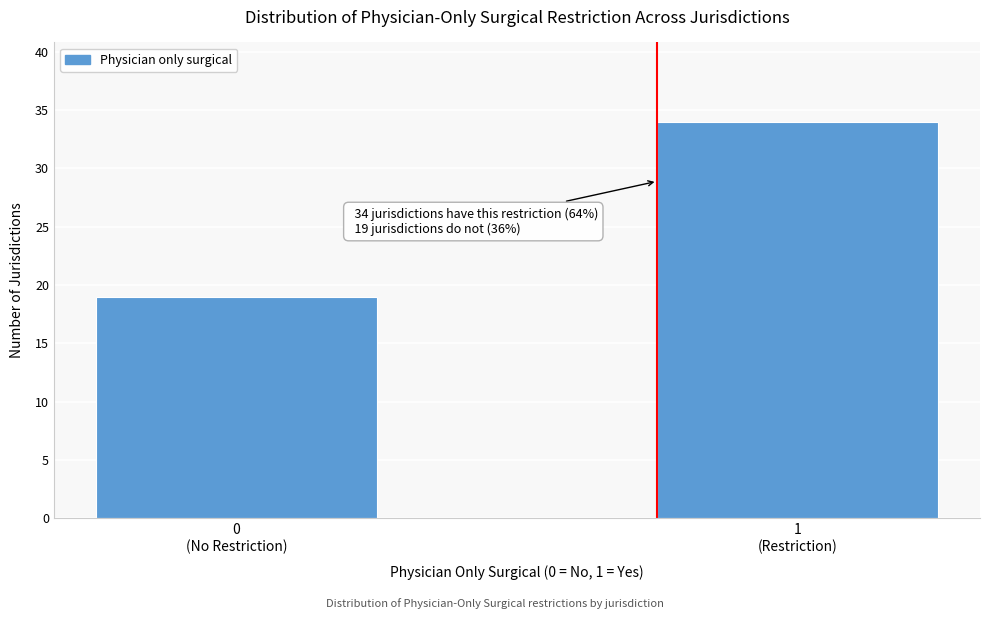

Reading left to right, transcribe all the data shown in this chart.

19	34